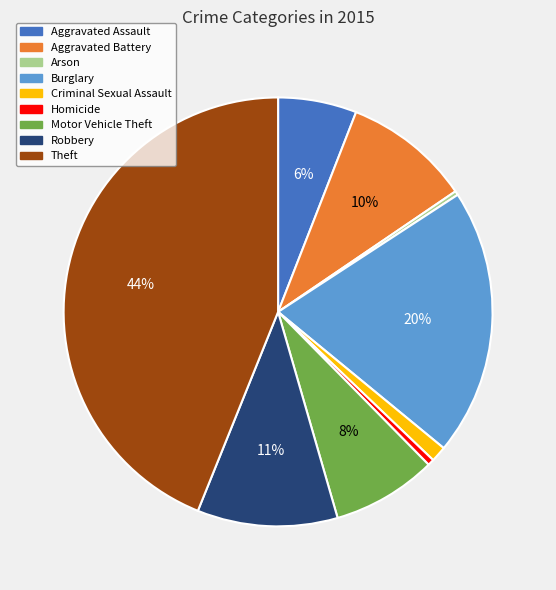

Does Aggravated Assault account for over 50% of the chart?

No